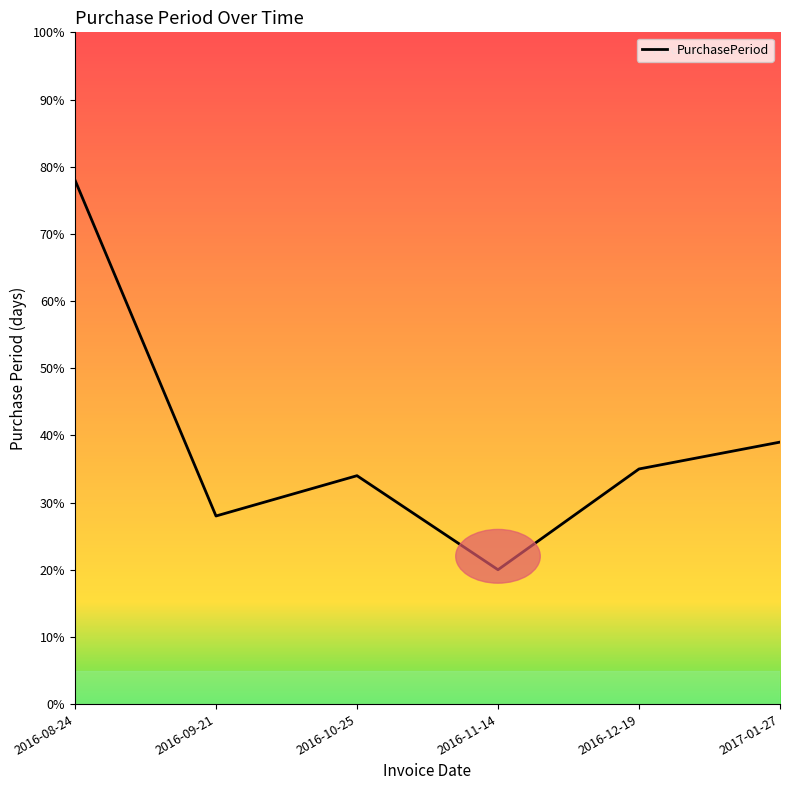

At which label does the data first exceed 35?

2016-08-24